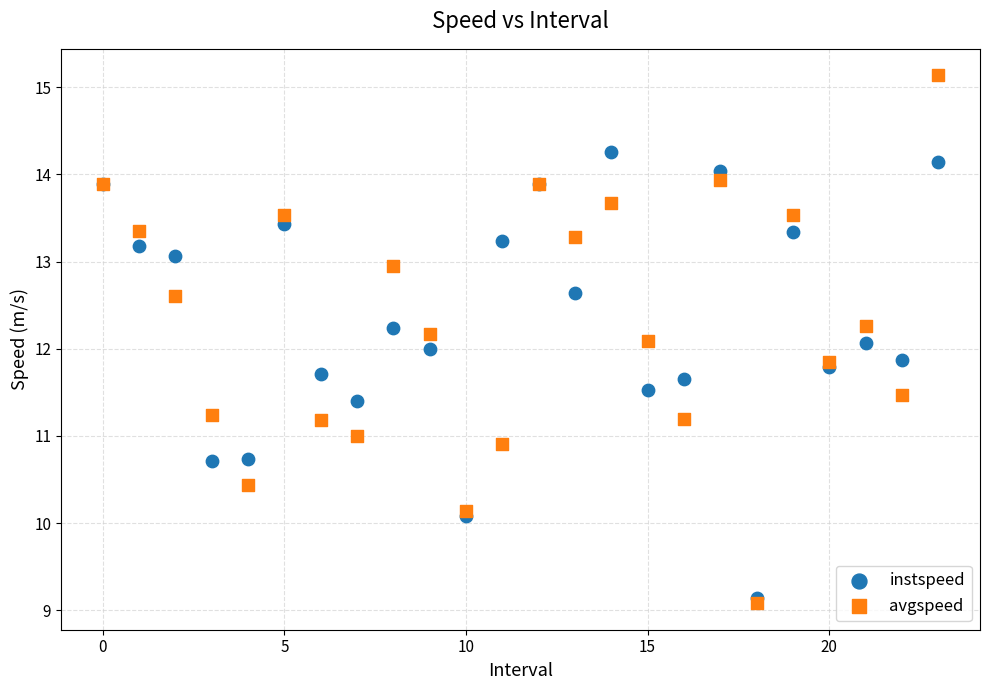

Which series has the widest spread of Y values?

avgspeed